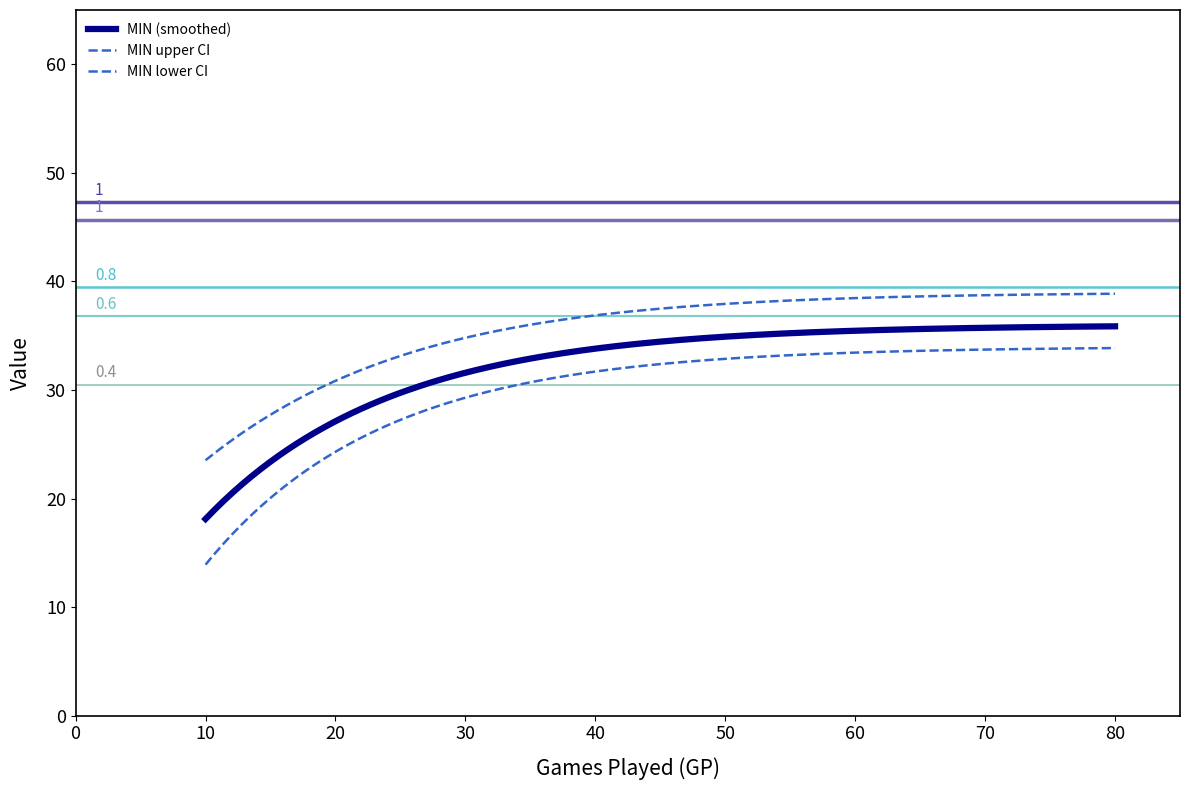

Does the chart display data point markers on the line(s)?

No